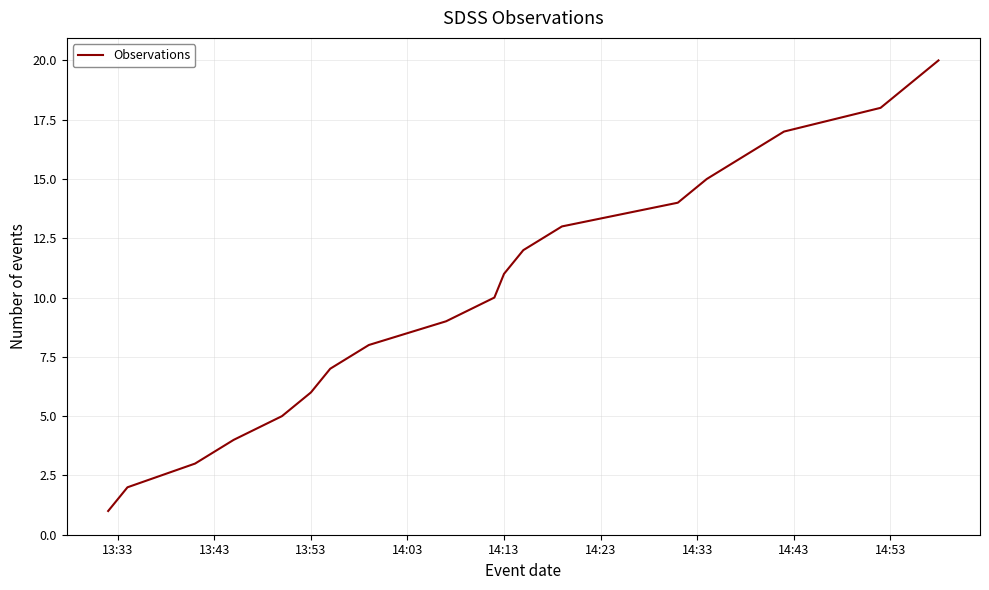

What is the difference between the maximum and minimum values?

19